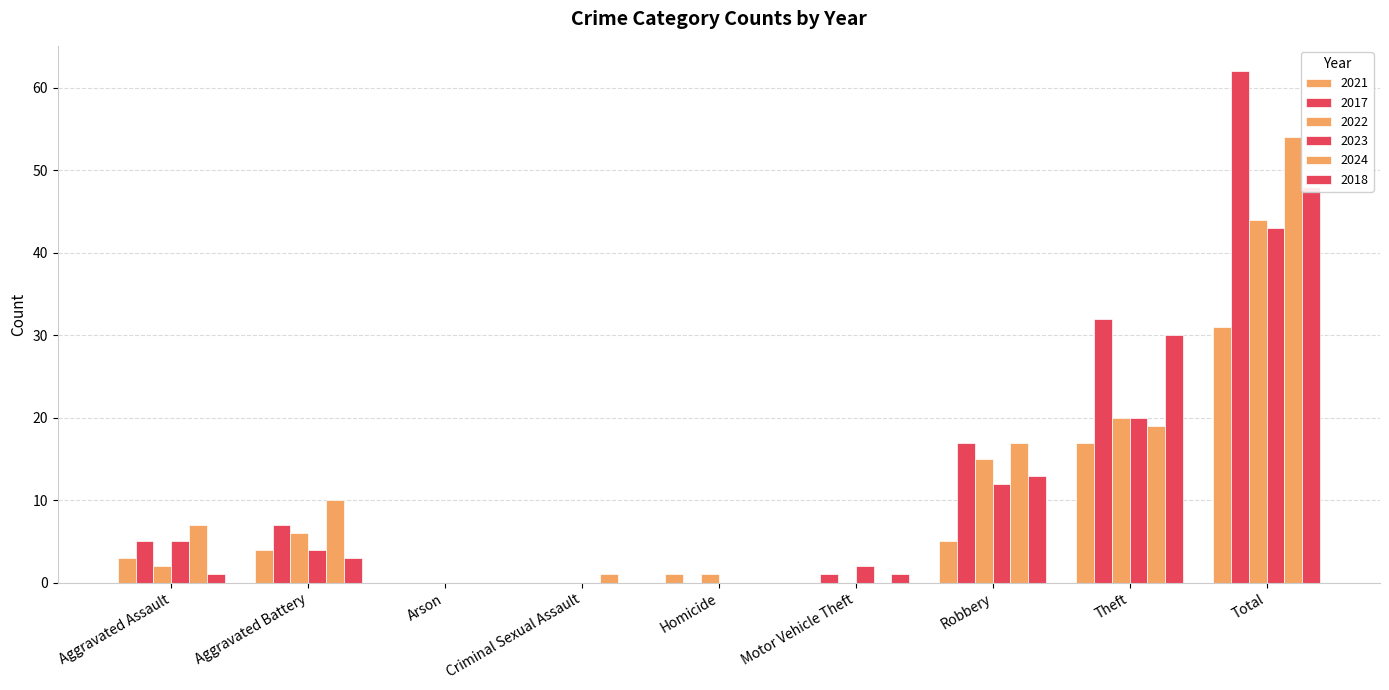

How many bars are there in each group?

6